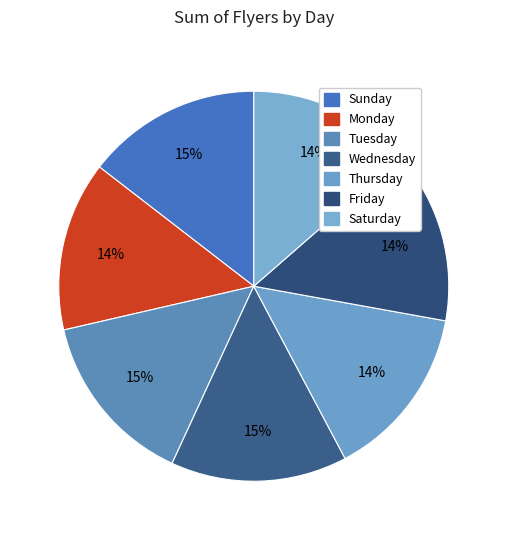

Which slice is the largest?

Wednesday